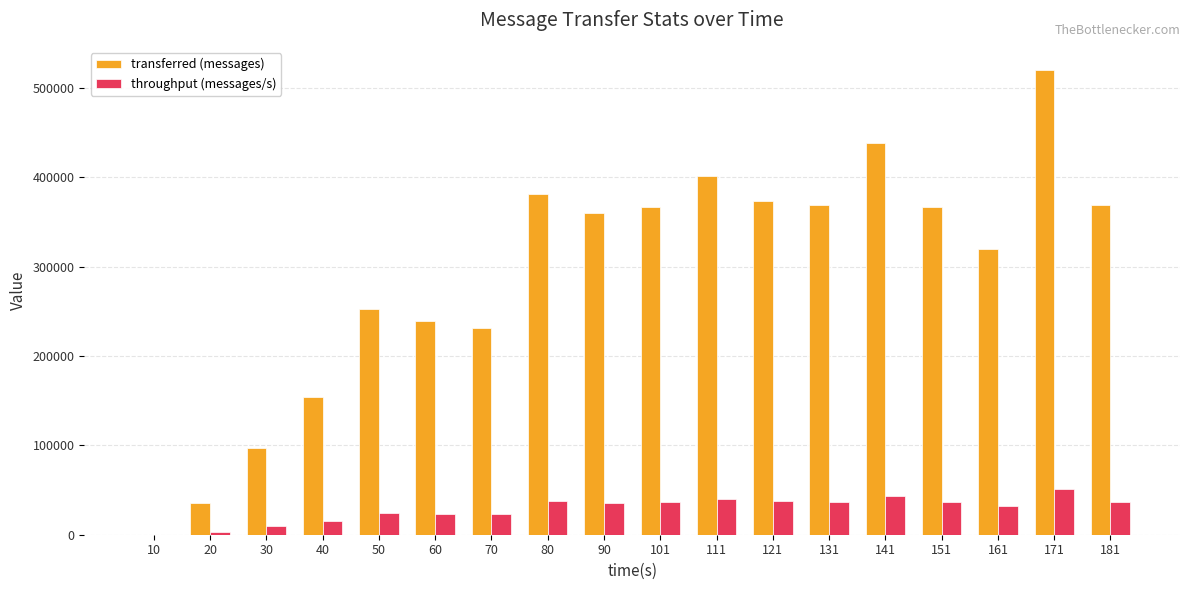

What is the sum of the transferred (messages) values at 70 and 50?

483980